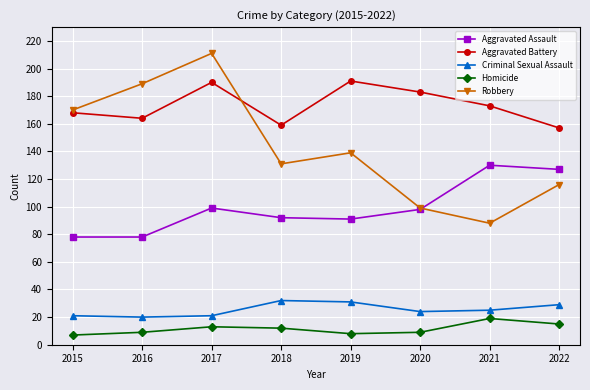

Is this an area chart (filled region under the line)?

No